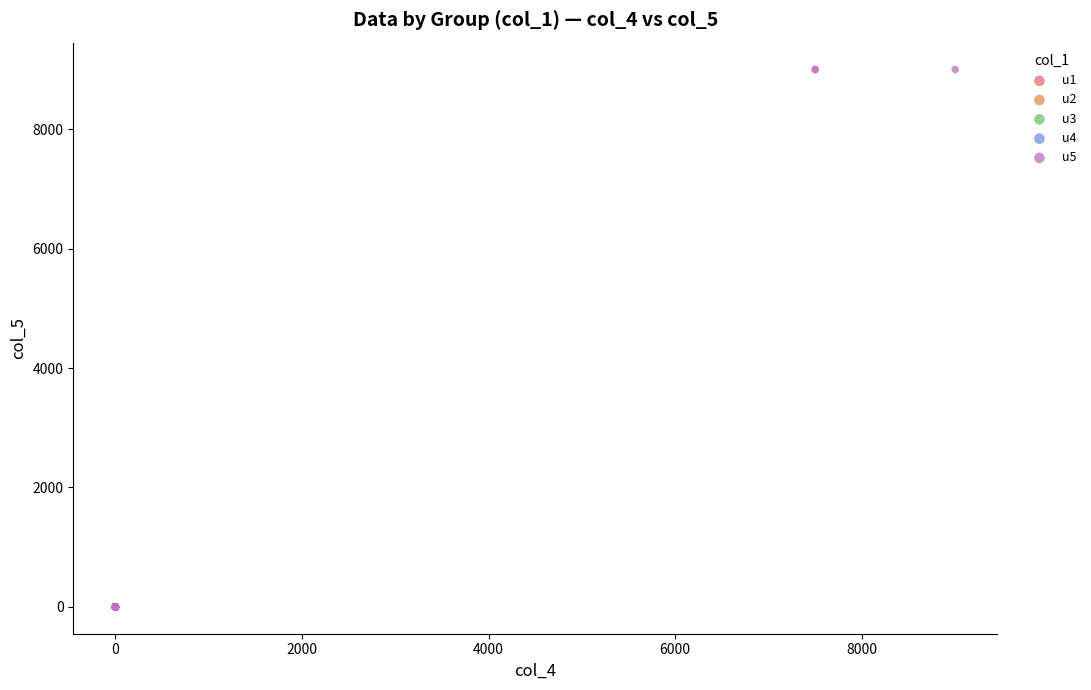

Which series contains the highest Y value?

u5